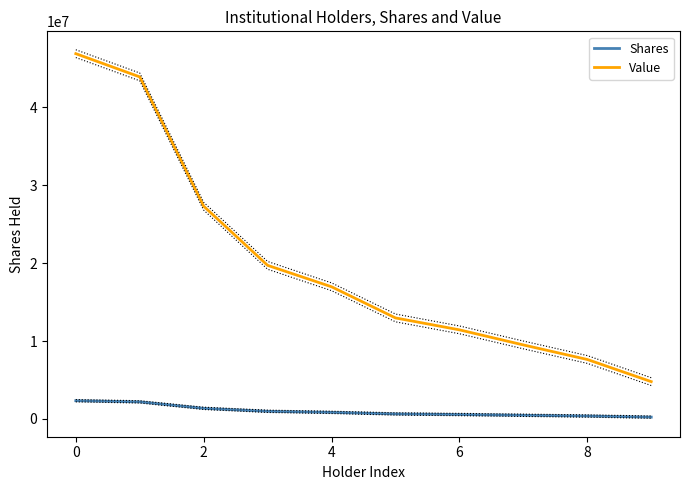

At 7, list the series in order from smallest to largest.

Shares, Value